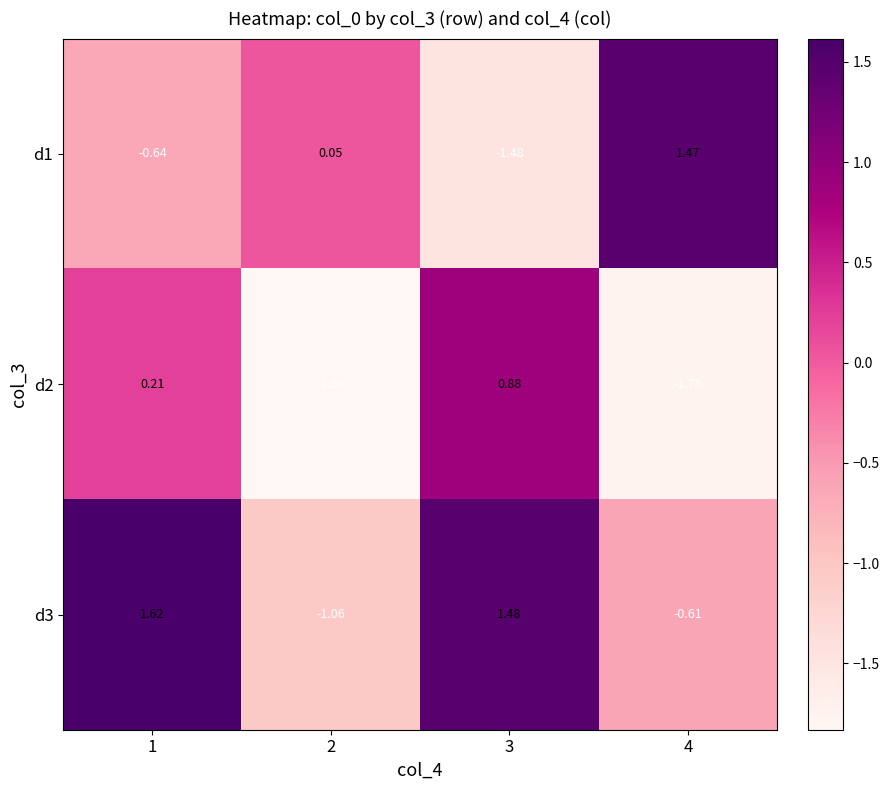

How many series are shown in this chart?

3